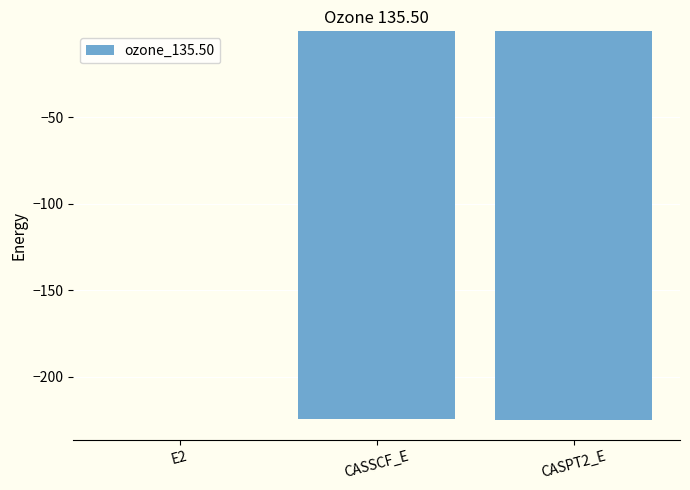

At which category does the chart reach its peak across all series?

E2